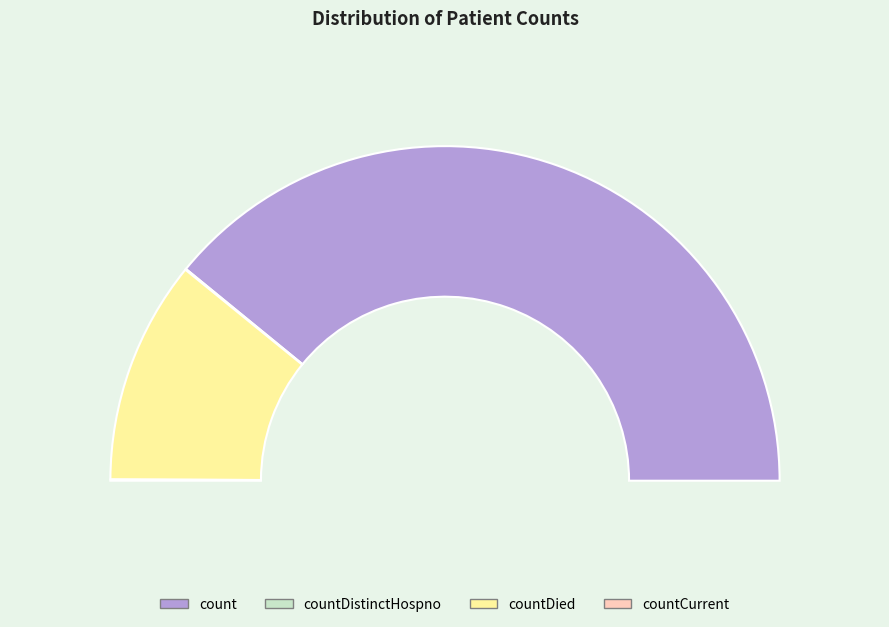

Combined, what portion of the pie is countDied and countDistinctHospno?

21.7%